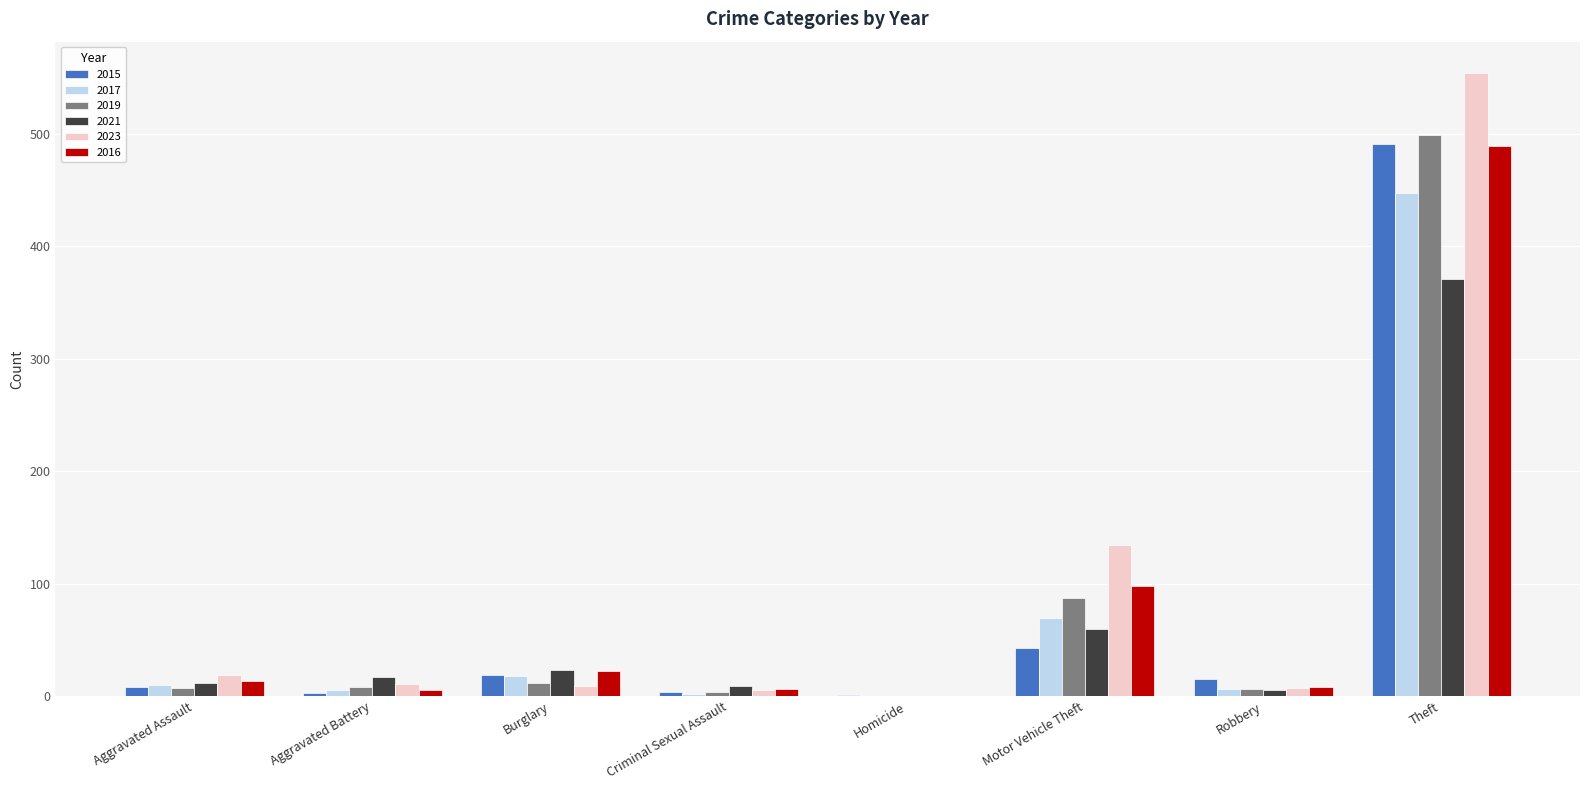

What is the total value across all series at Motor Vehicle Theft?

491